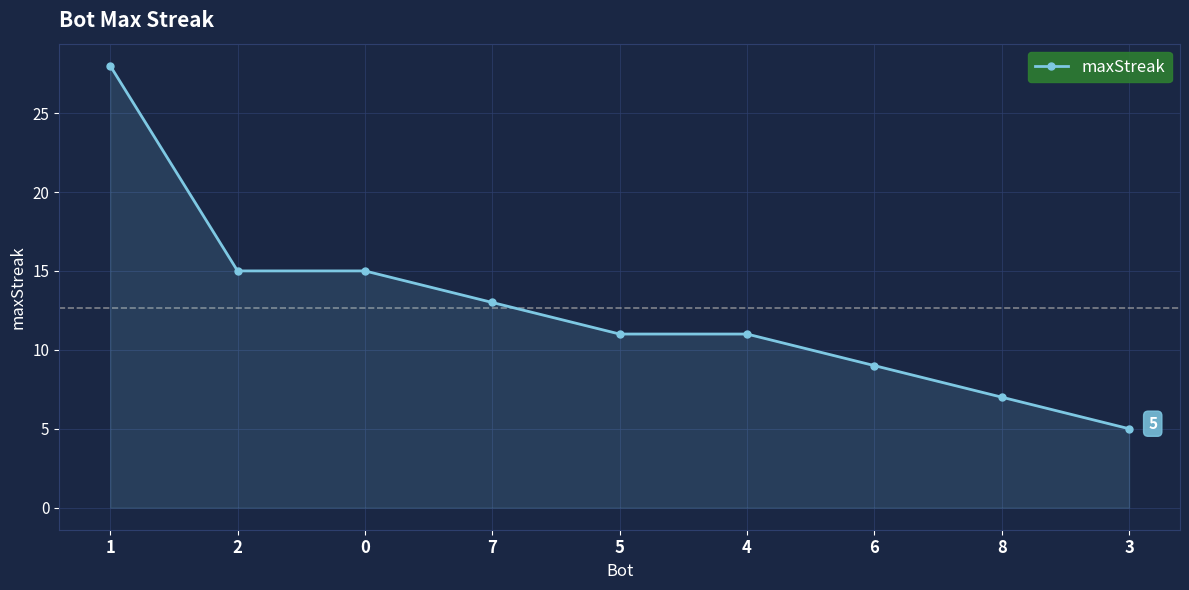

What is the sum of all values?

114